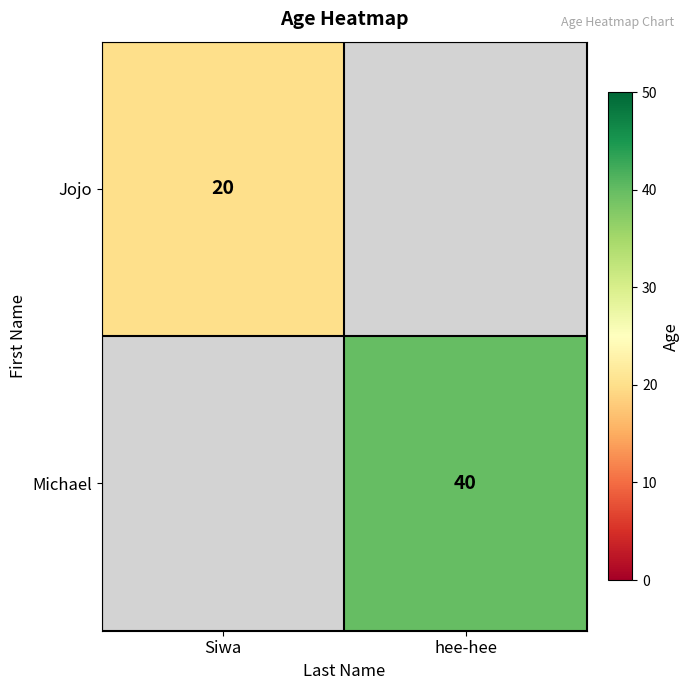

Which label corresponds to the largest value in the chart?

hee-hee